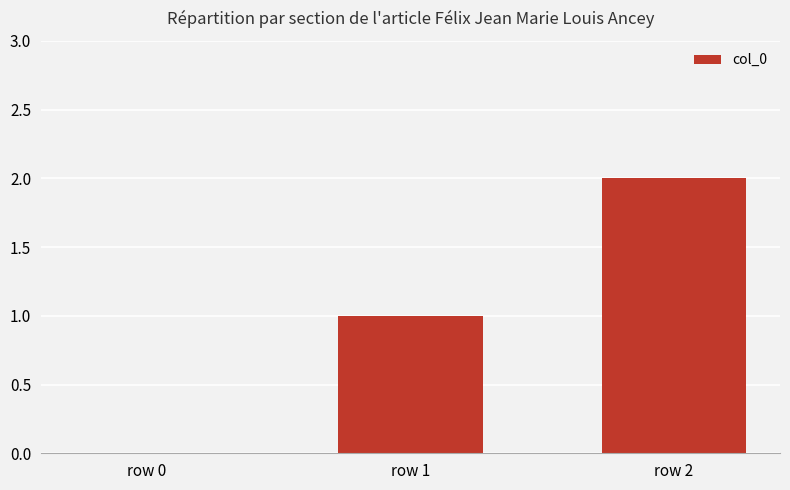

What is the greatest value displayed?

2